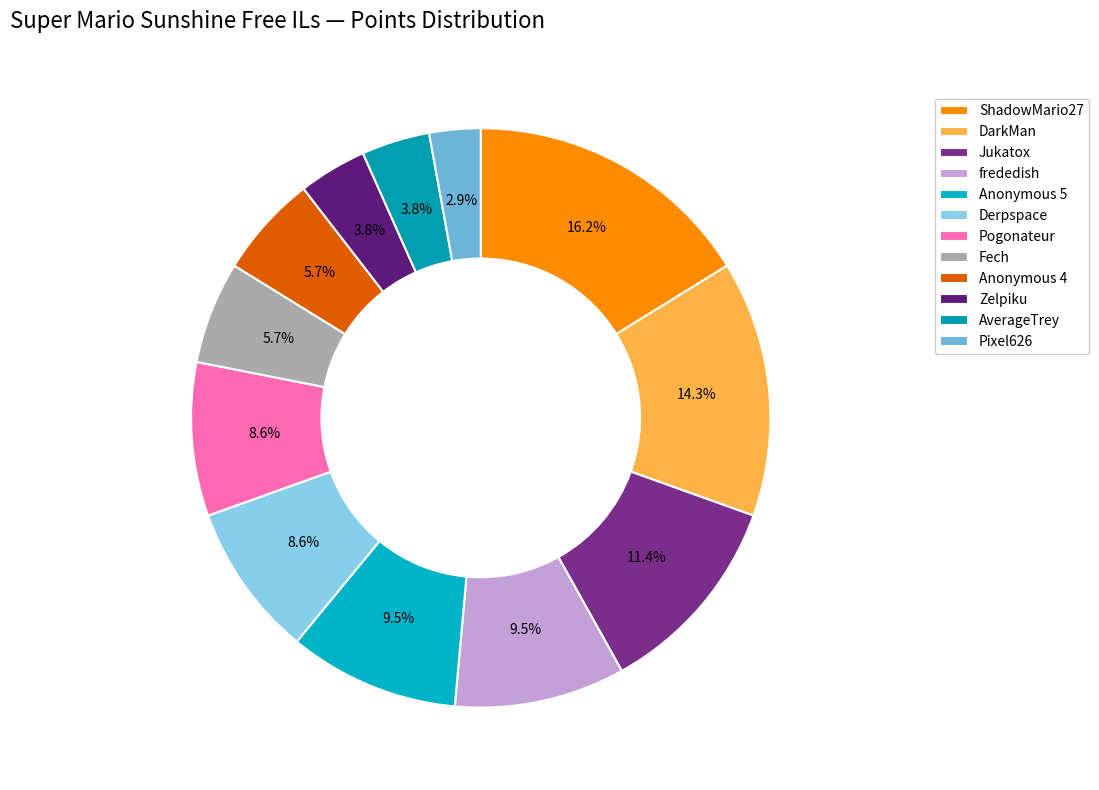

Between Jukatox and Pixel626, which is larger?

Jukatox